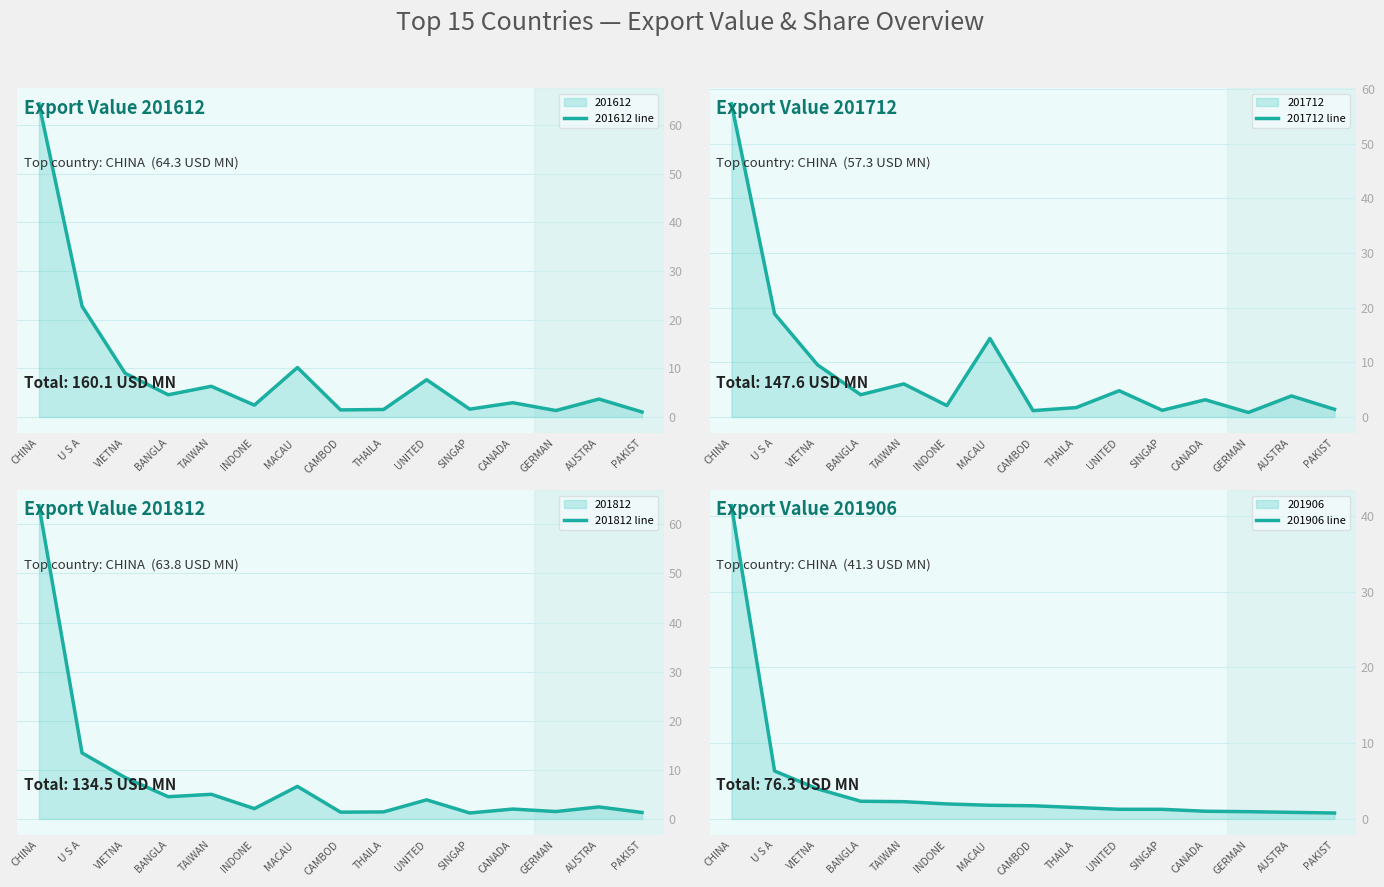

What is the label of the 13th point from the left?

GERMAN